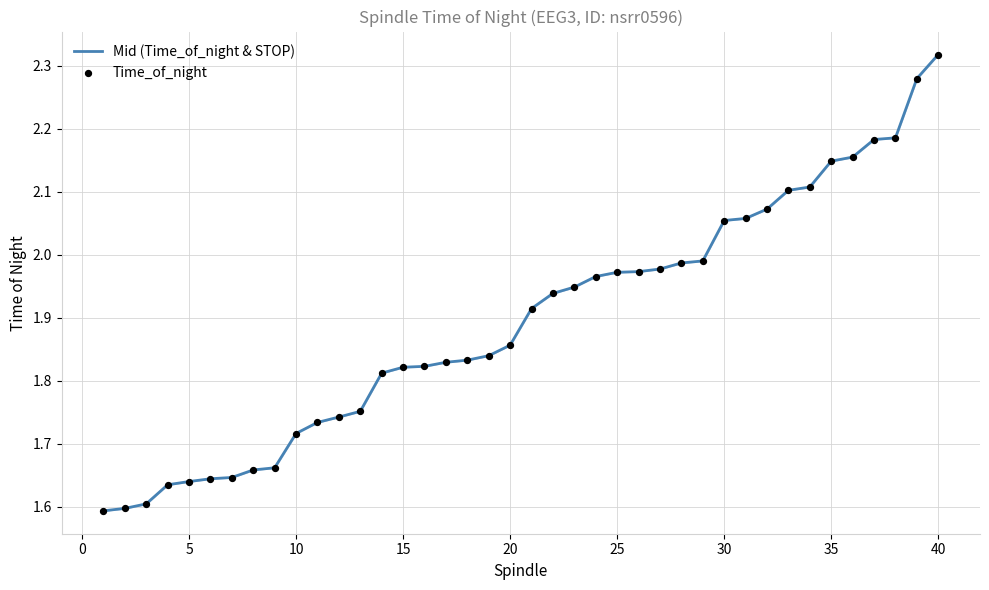

Which series reaches the minimum Y coordinate?

Time_of_night